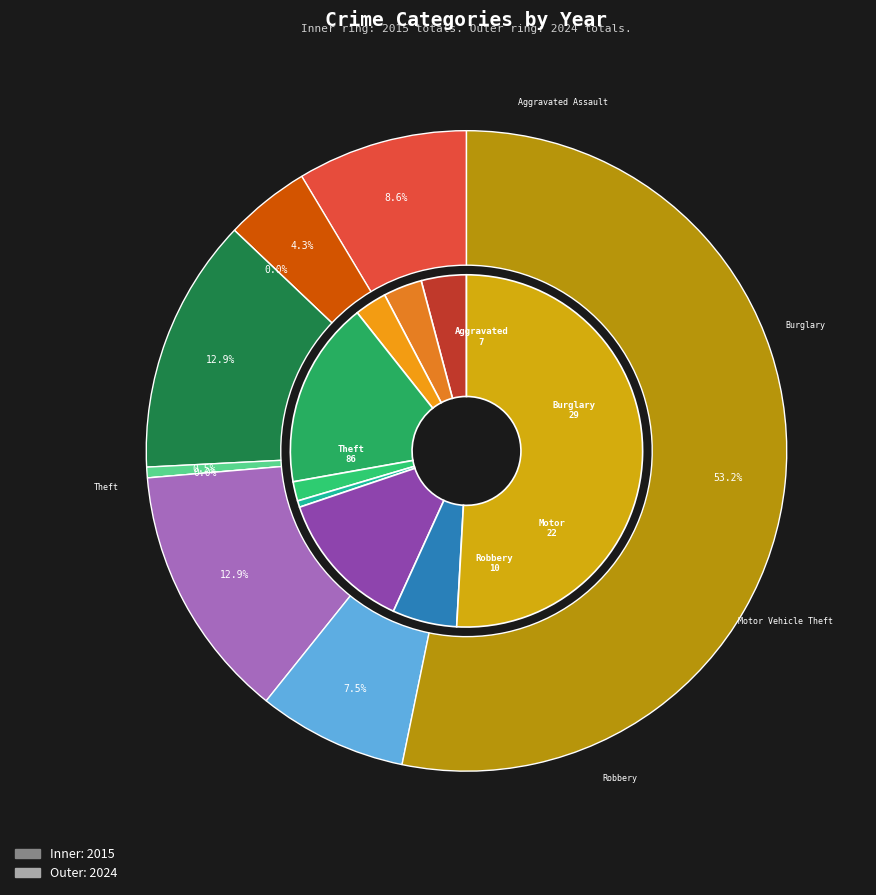

At Motor Vehicle Theft, list the series in order from smallest to largest.

2015, 2024